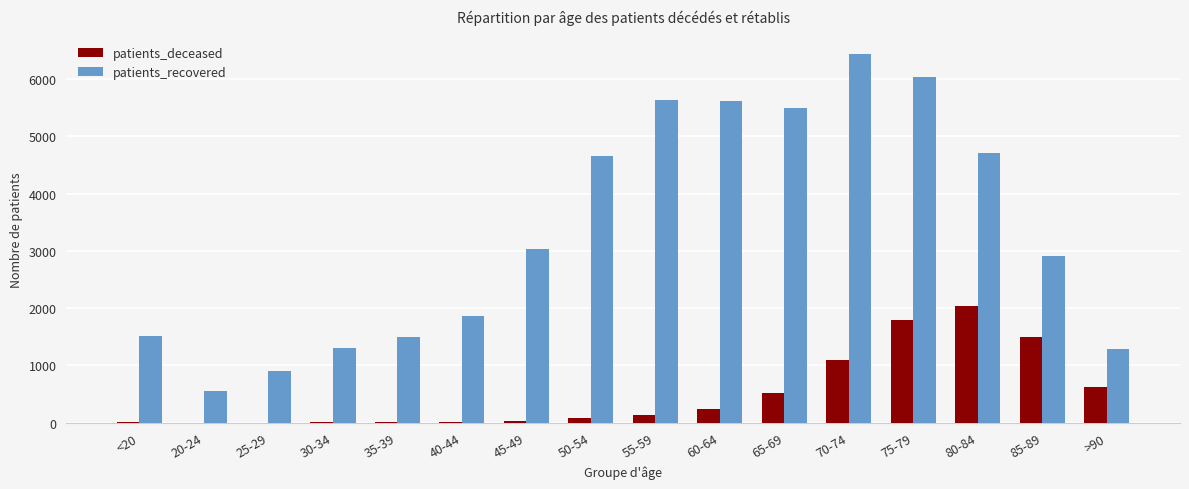

What is the sum of all patients_recovered values?

53443